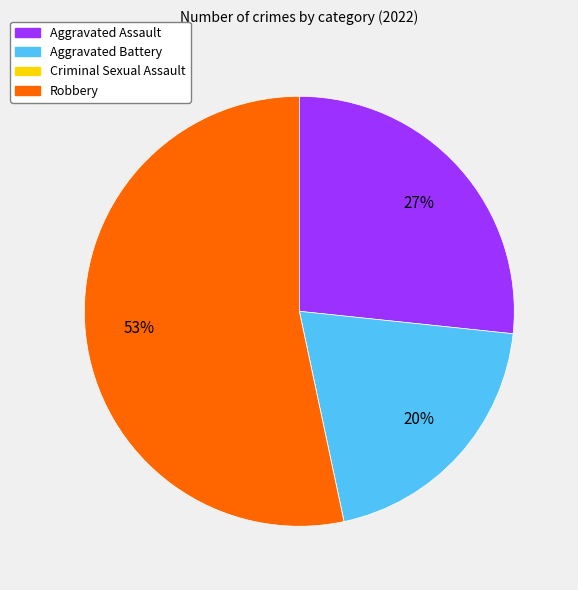

To the nearest percent, what is the average slice percentage?

25%